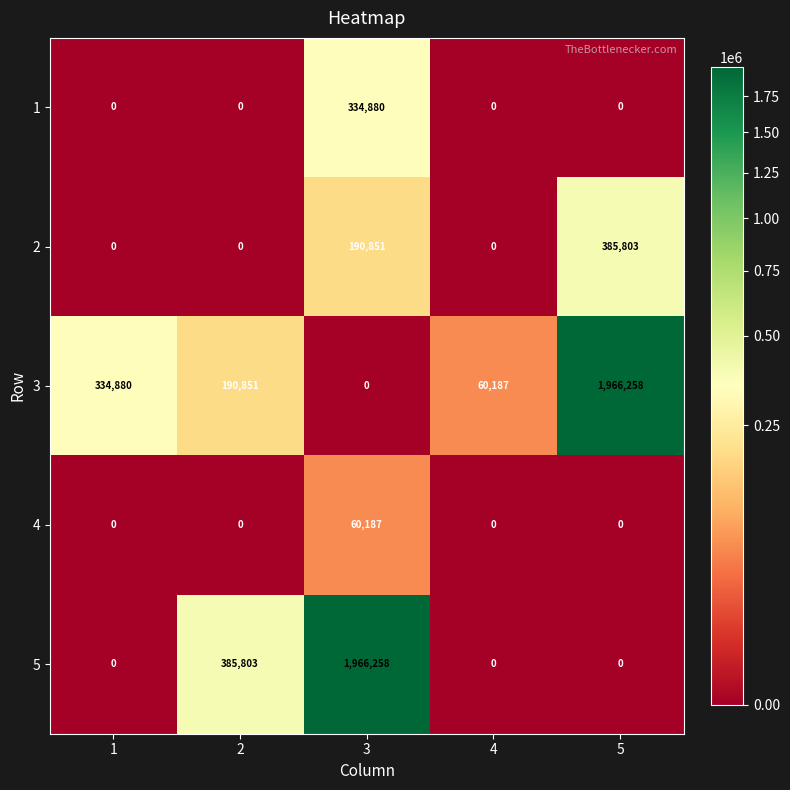

What is the average value of the 4 series?

12037